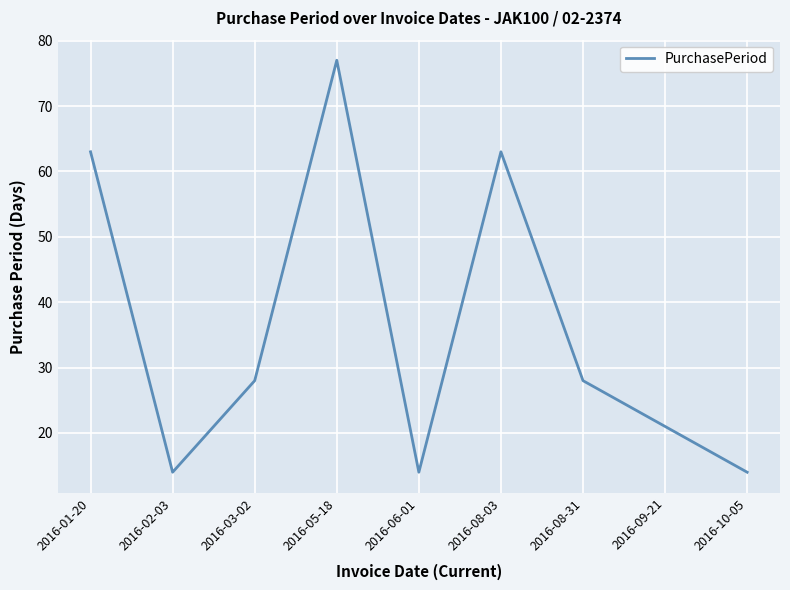

What position from the left is 2016-02-03?

2